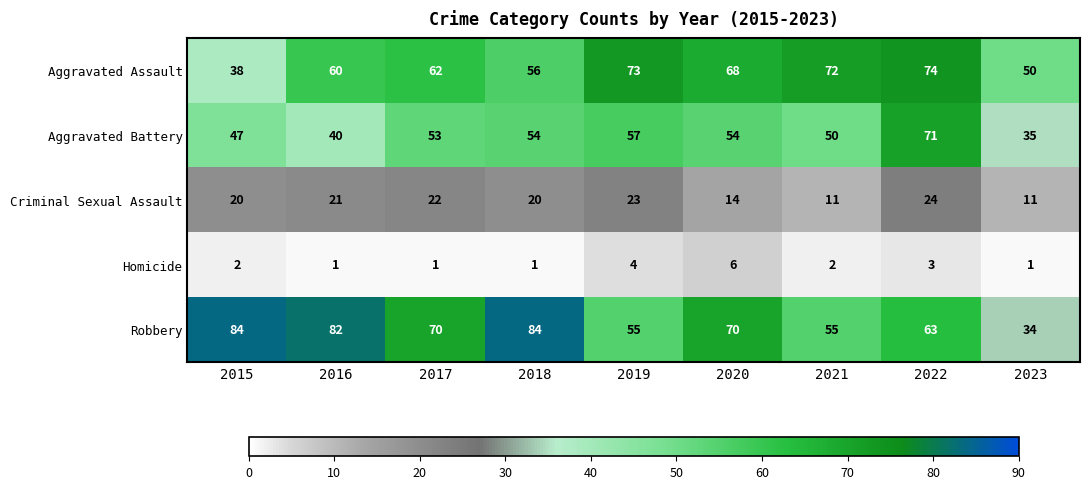

List the series in order of their peak value, lowest first.

Homicide, Criminal Sexual Assault, Aggravated Battery, Aggravated Assault, Robbery